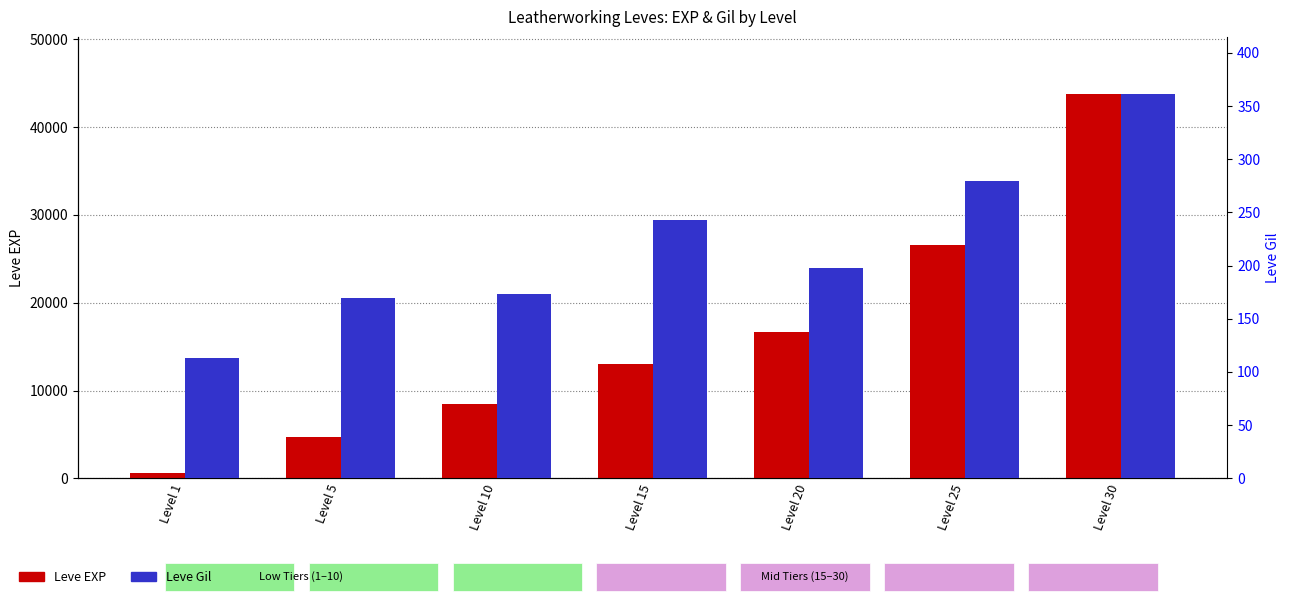

Between Level 25 and Level 1, which is larger?

Level 25